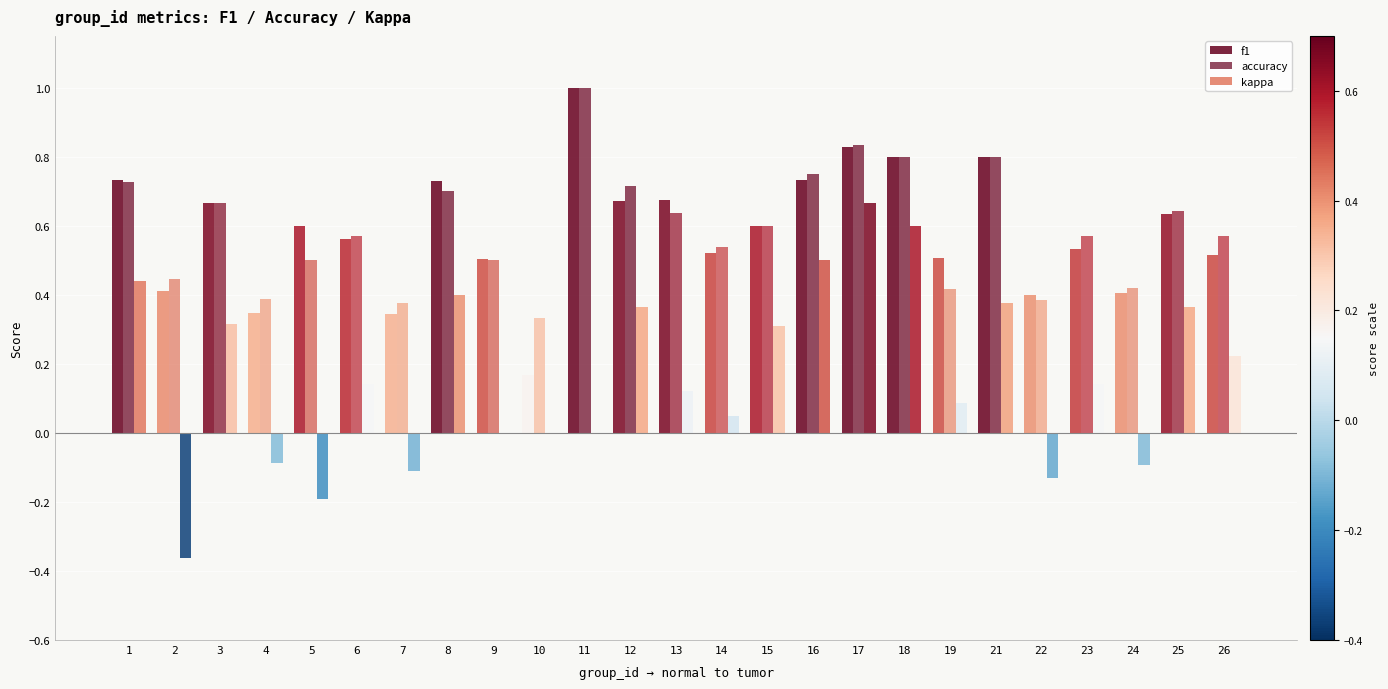

How many categories are shown in the chart?

25